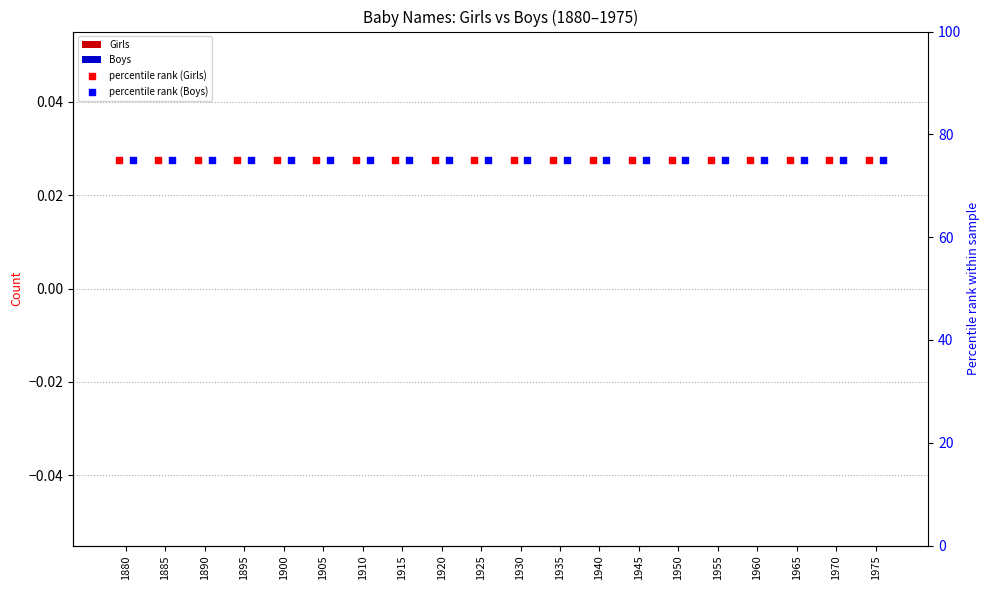

What is the total value across all series at 1930?

150